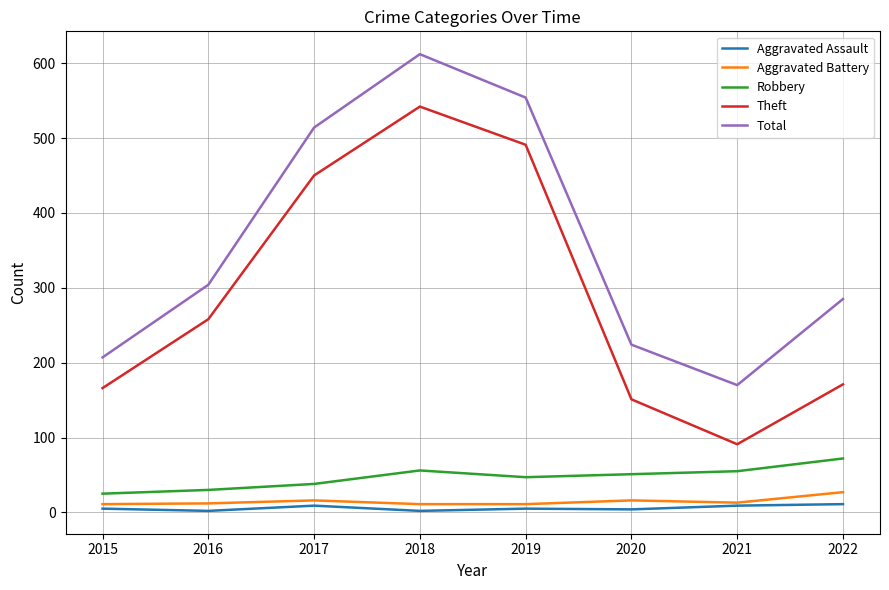

Does the chart display data point markers on the line(s)?

No